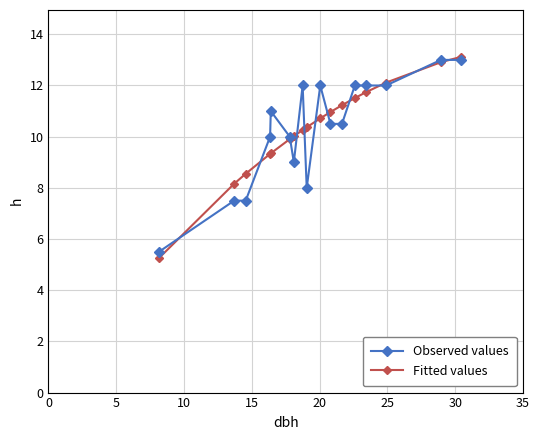

Which series has the largest range (max minus min)?

Fitted values